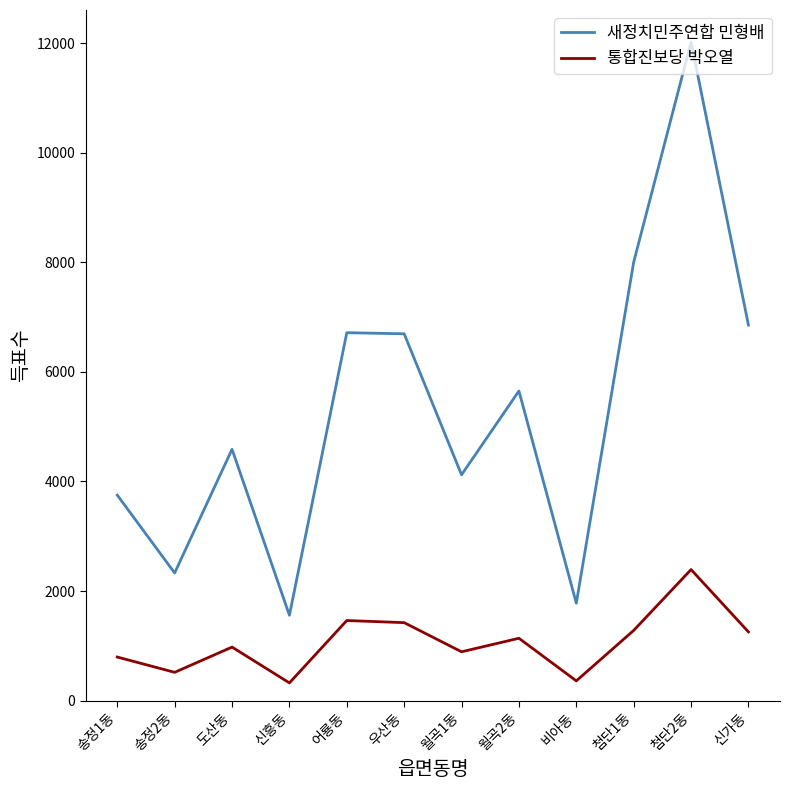

Is the value of 통합진보당 박오열 at 어룡동 greater than the value of 새정치민주연합 민형배 at 우산동?

No